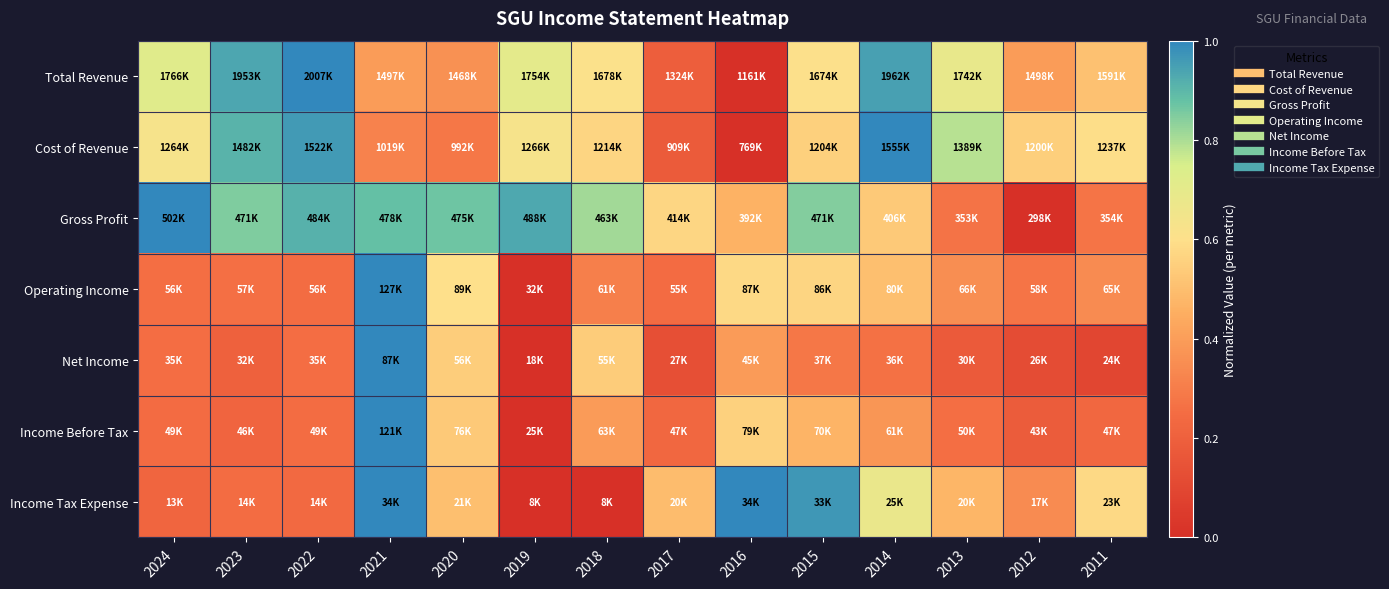

At 2017, list the series in order from smallest to largest.

Net Income, Cost of Revenue, Total Revenue, Income Before Tax, Operating Income, Income Tax Expense, Gross Profit